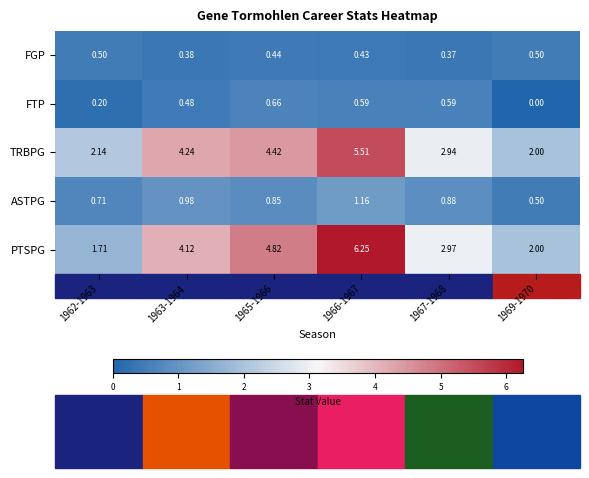

Rank the series by their maximum value, from highest to lowest.

PTSPG, TRBPG, ASTPG, FTP, FGP